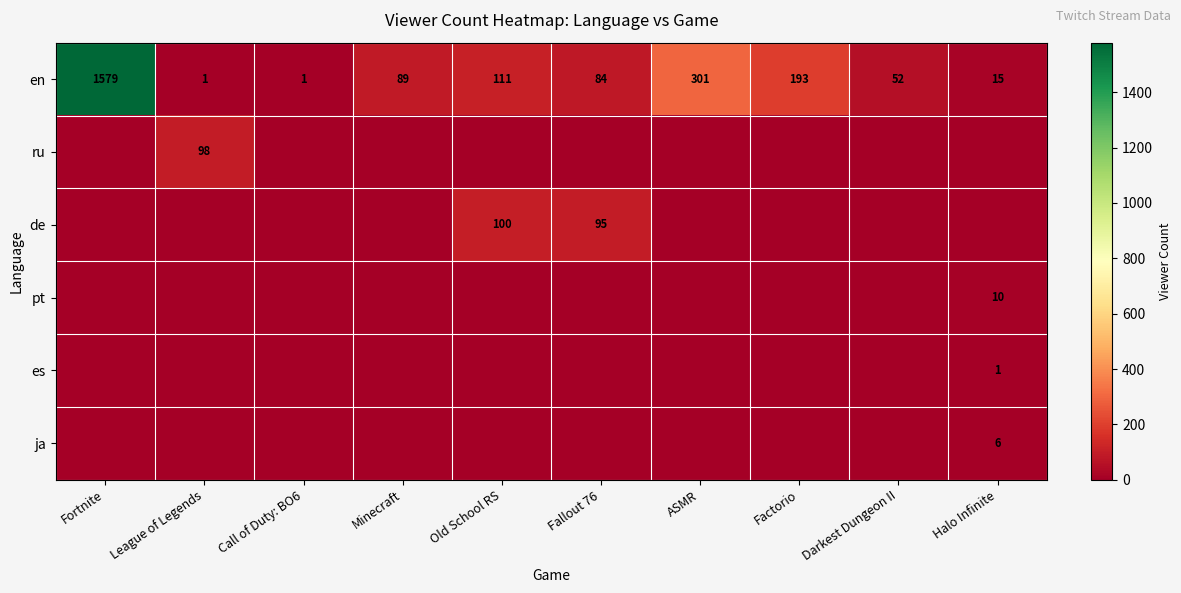

What is the average value of the en series?

243